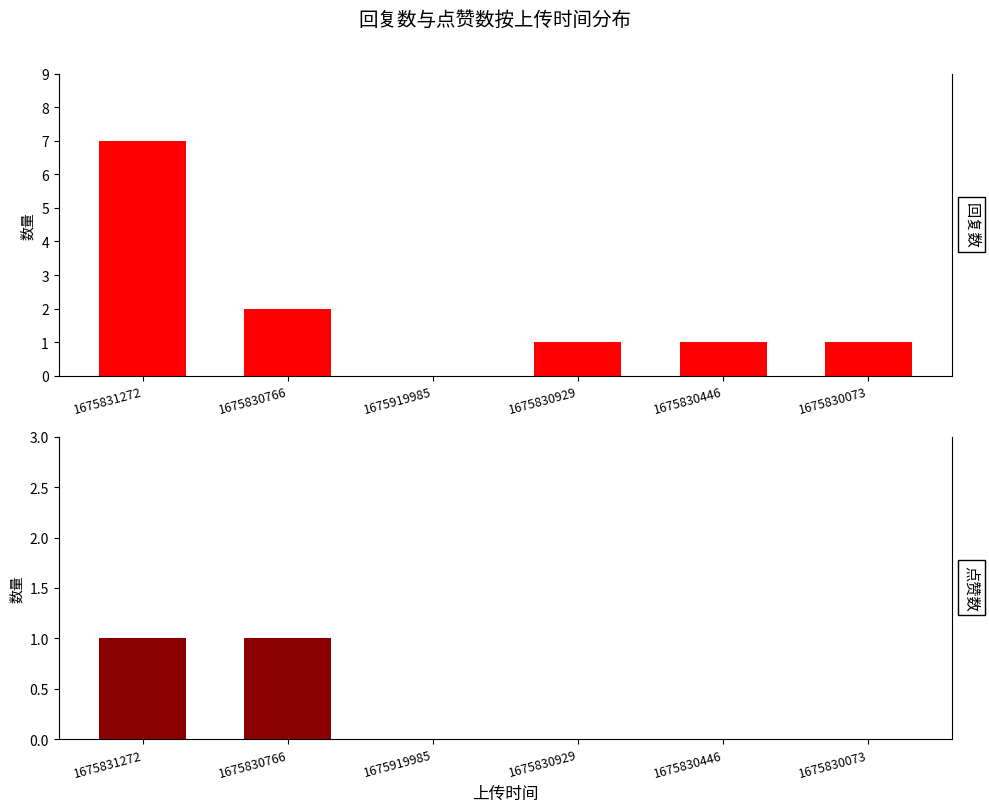

Does the chart contain stacked bars?

No